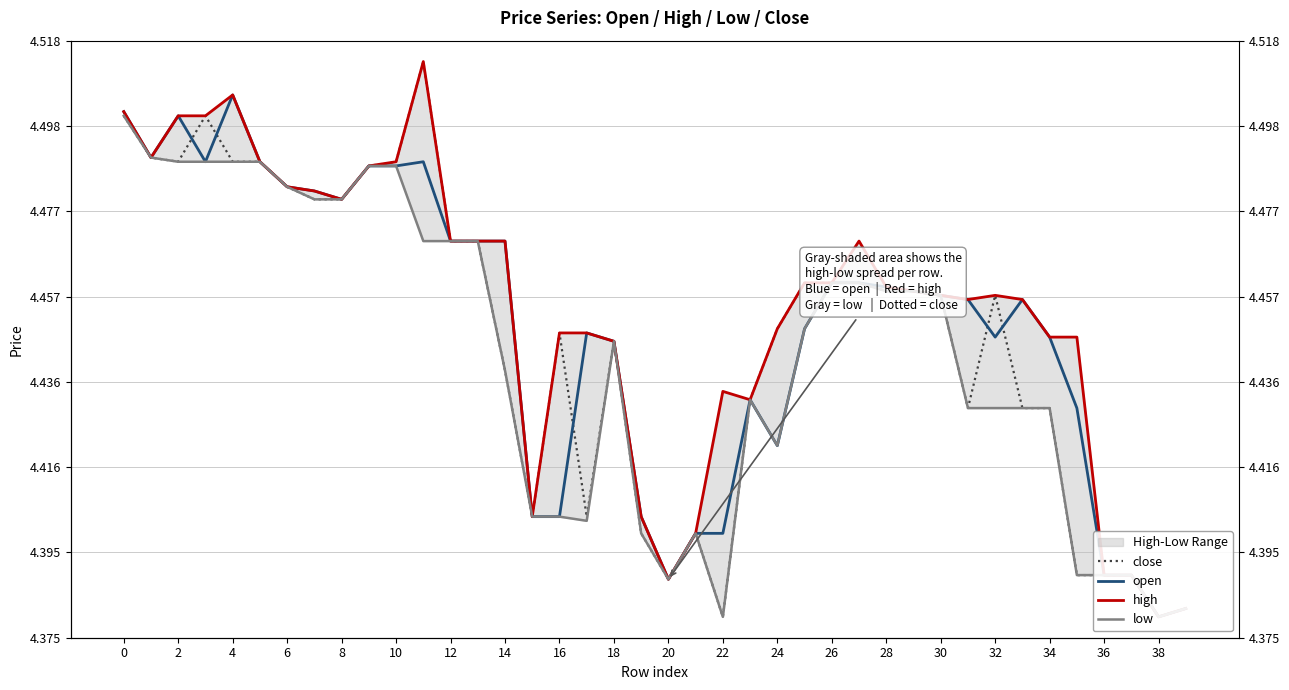

What is the value of the close point at the 15th from the left?

4.4